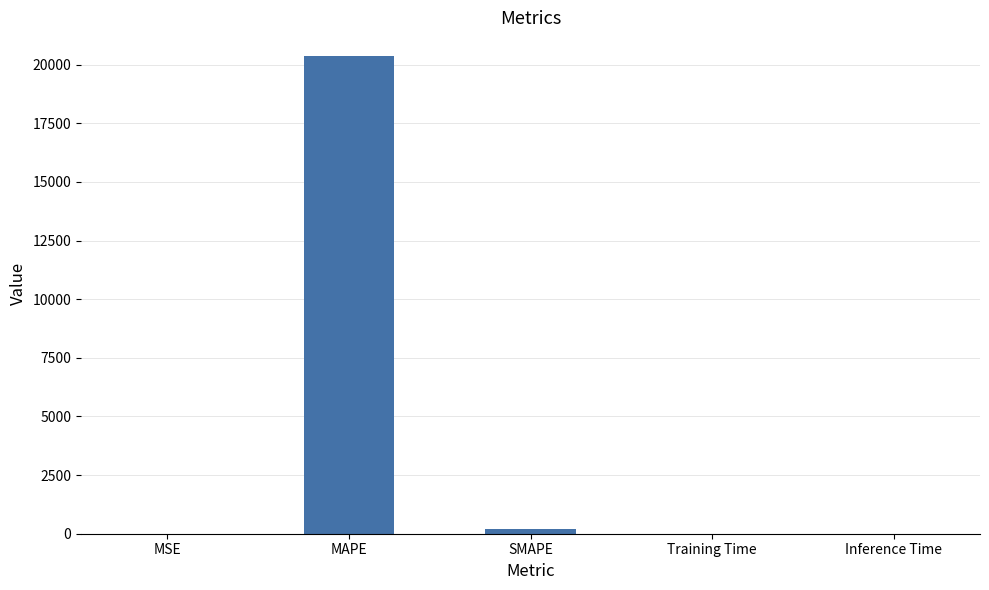

What is the sum of all values?

20556.0